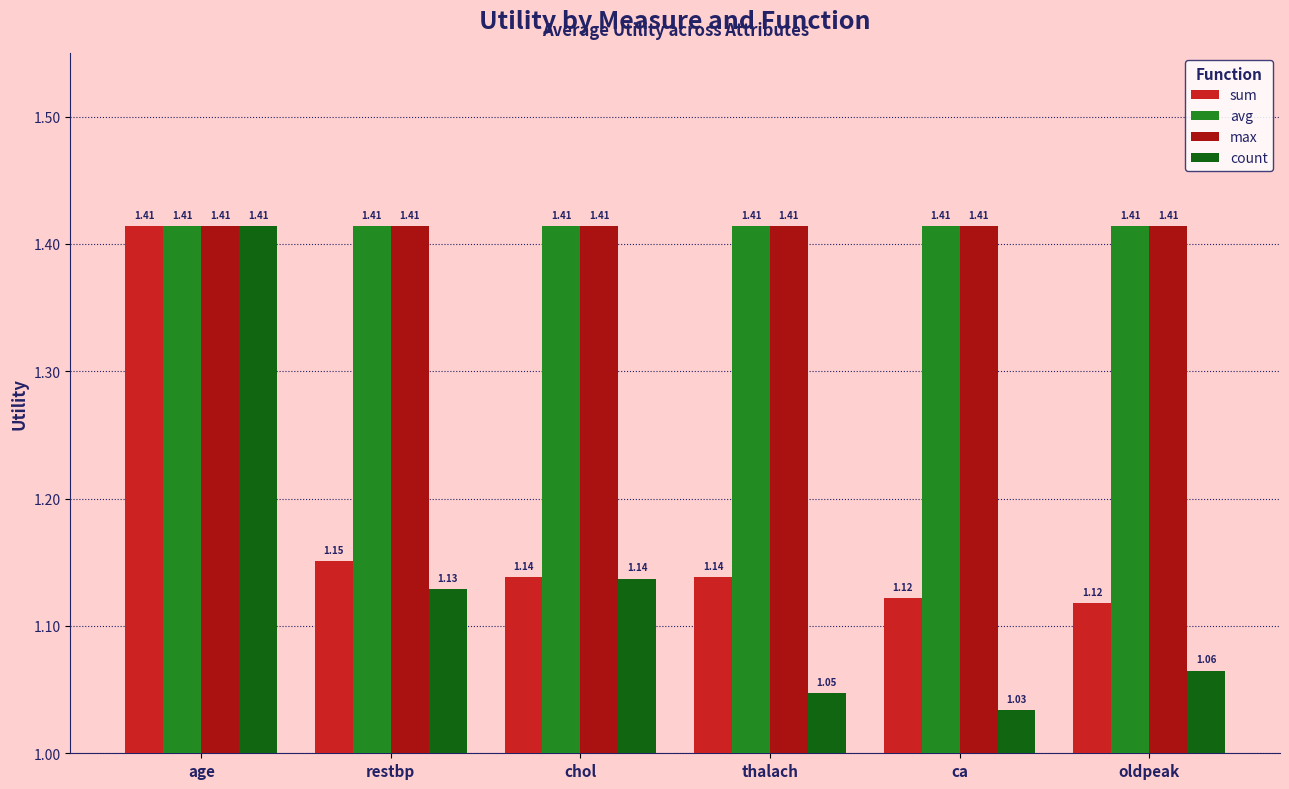

What is the sum of all sum values?

7.1